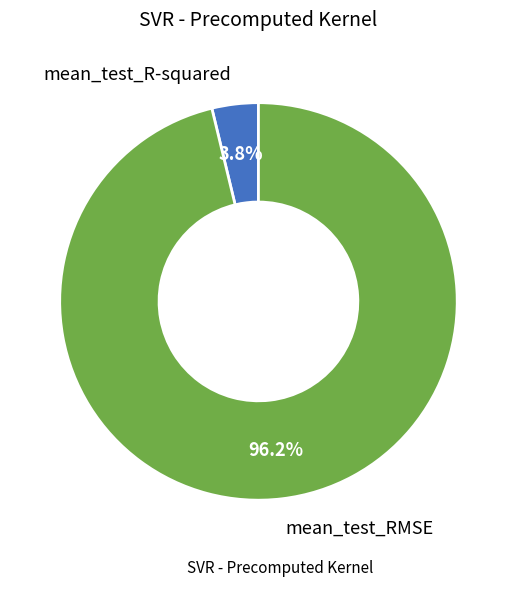

Which category has the smallest portion of the pie?

mean_test_R-squared